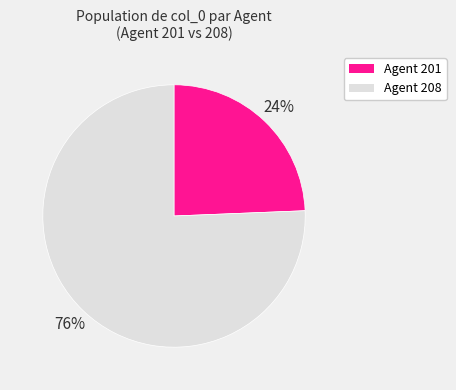

How many slices are in this pie chart?

2